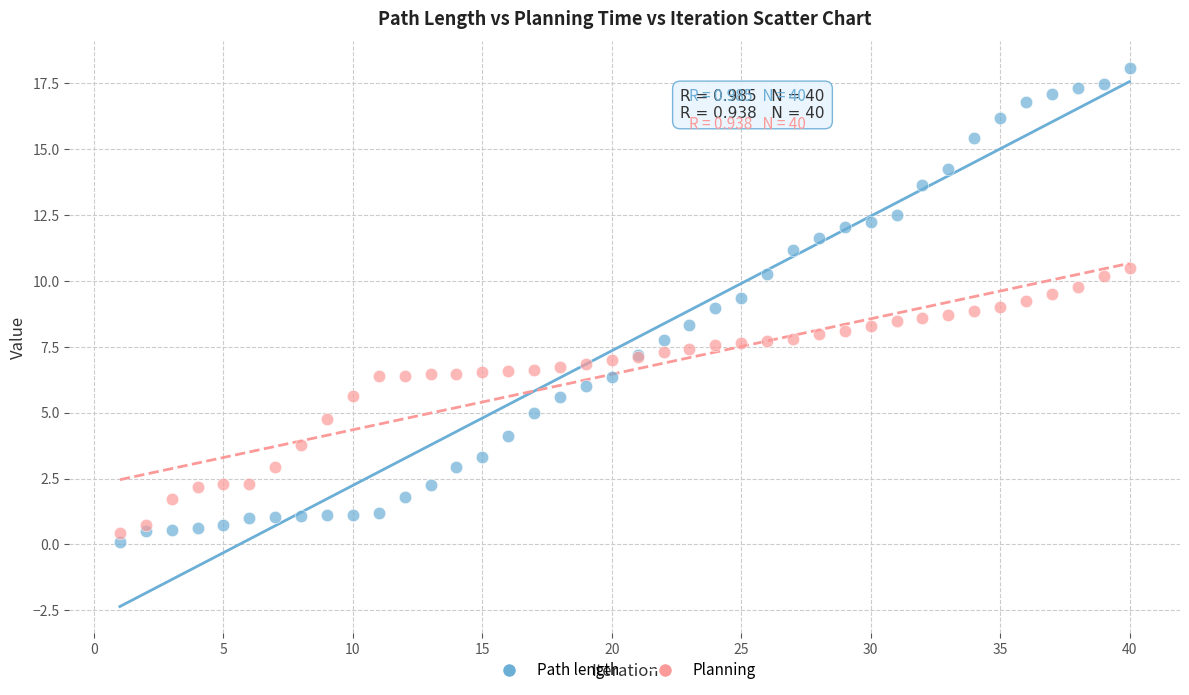

What is the X range (max minus min) for the scatter plot?

39.0